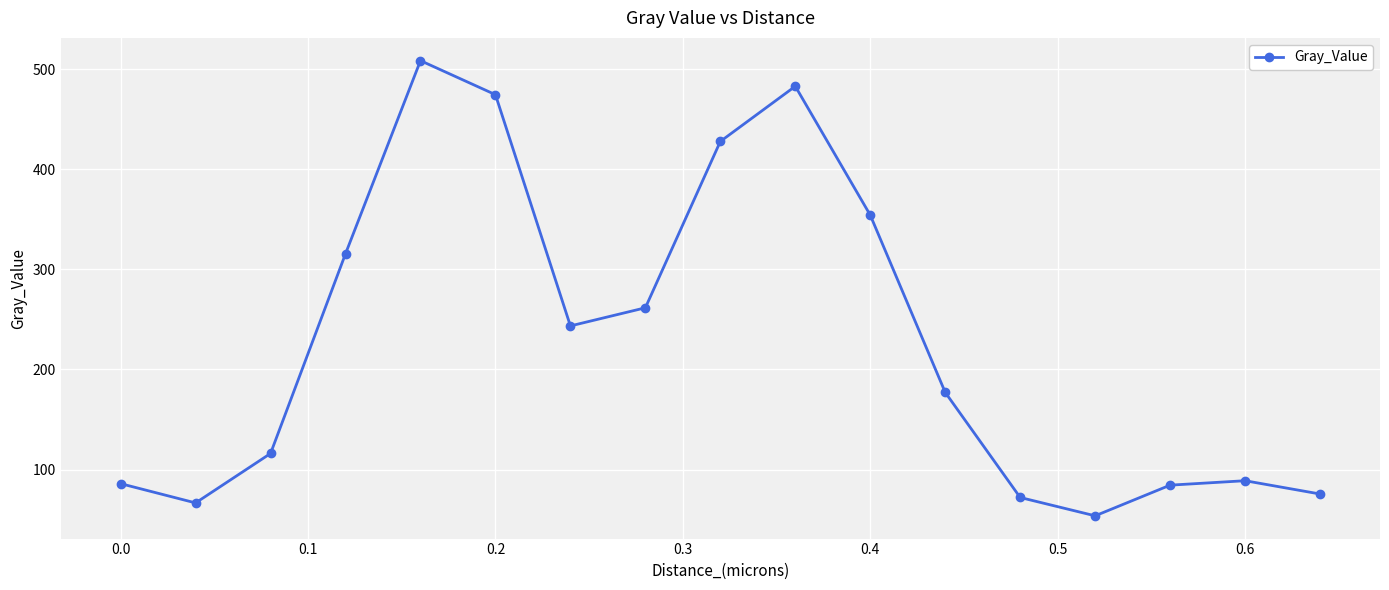

What is the sum of all values?

3888.9